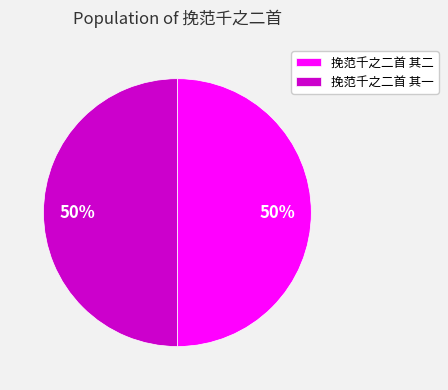

Do 挽范千之二首 其一 and 挽范千之二首 其二 together represent more than half of the pie?

Yes